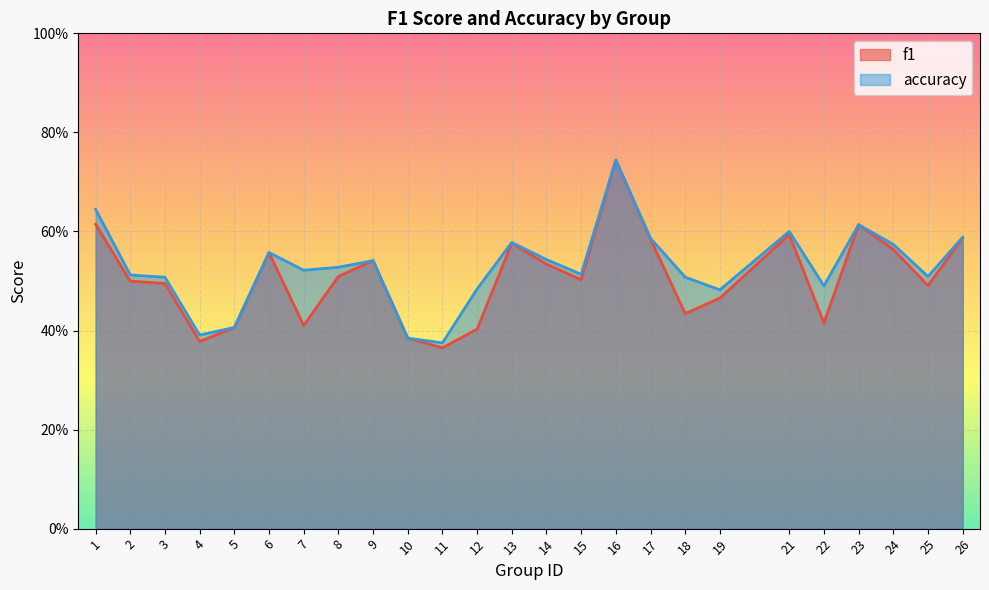

In f1, how many points are lower than both neighbors (excluding endpoints)?

7